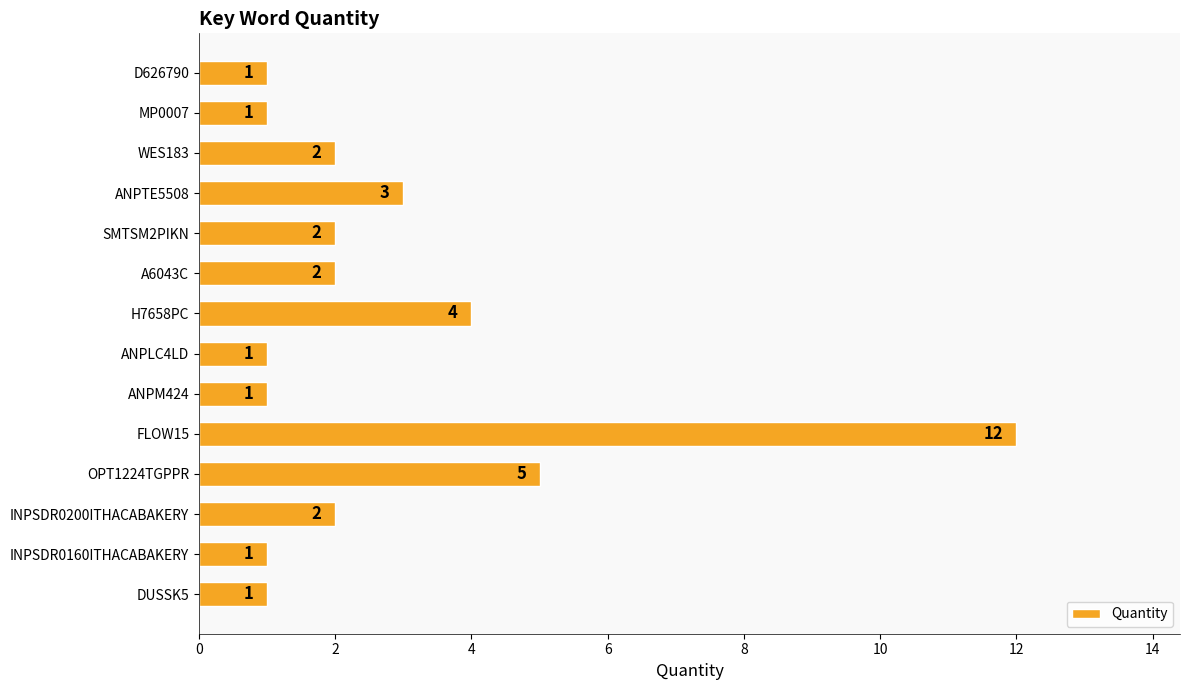

What is the average value?

3